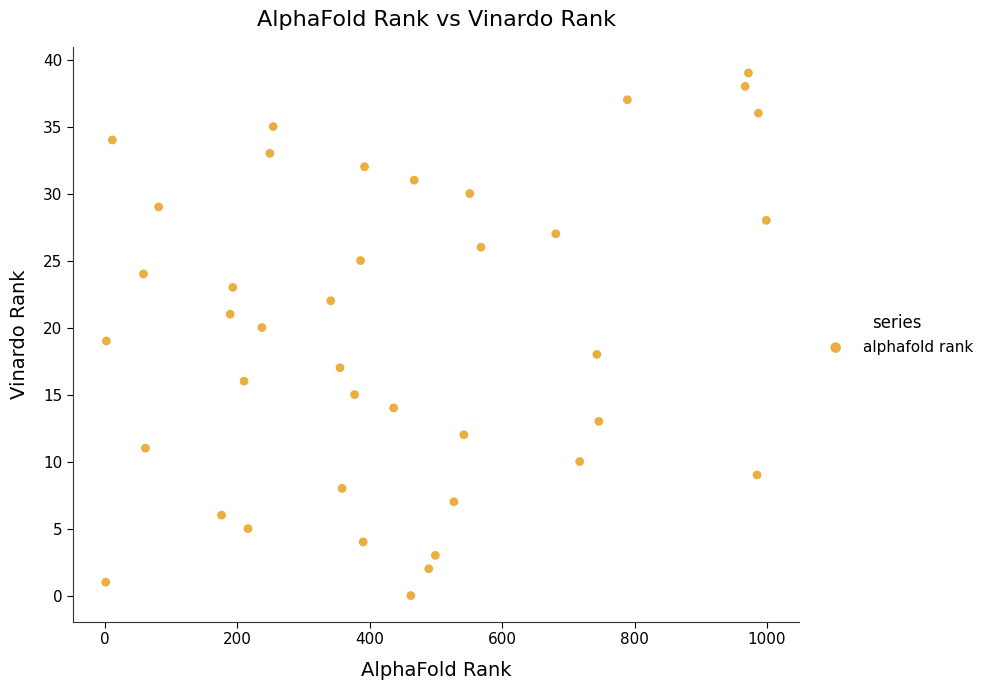

What is the range of X values (max minus min)?

998